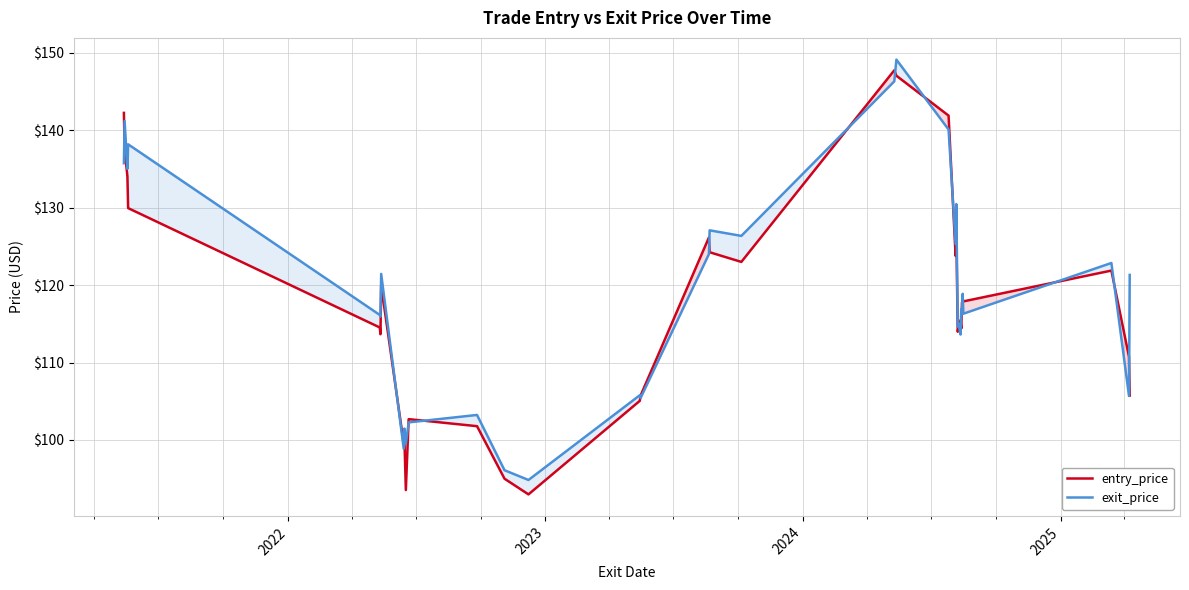

After their last crossing, which series has the higher values: entry_price or exit_price?

exit_price